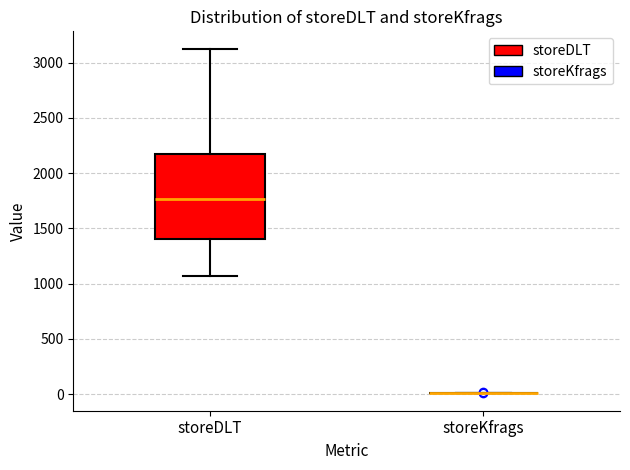

Reading left to right, read every box against the y-axis: the position of its median line, the range the box covers, and the ends of its whiskers. The values are not printed on the chart, so give them approximately, as read against the axis.

storeDLT: median 1750, box 1400 to 2150, whiskers 1050 to 3150
storeKfrags: box collapsed to a line at 0, whiskers 0 to 0